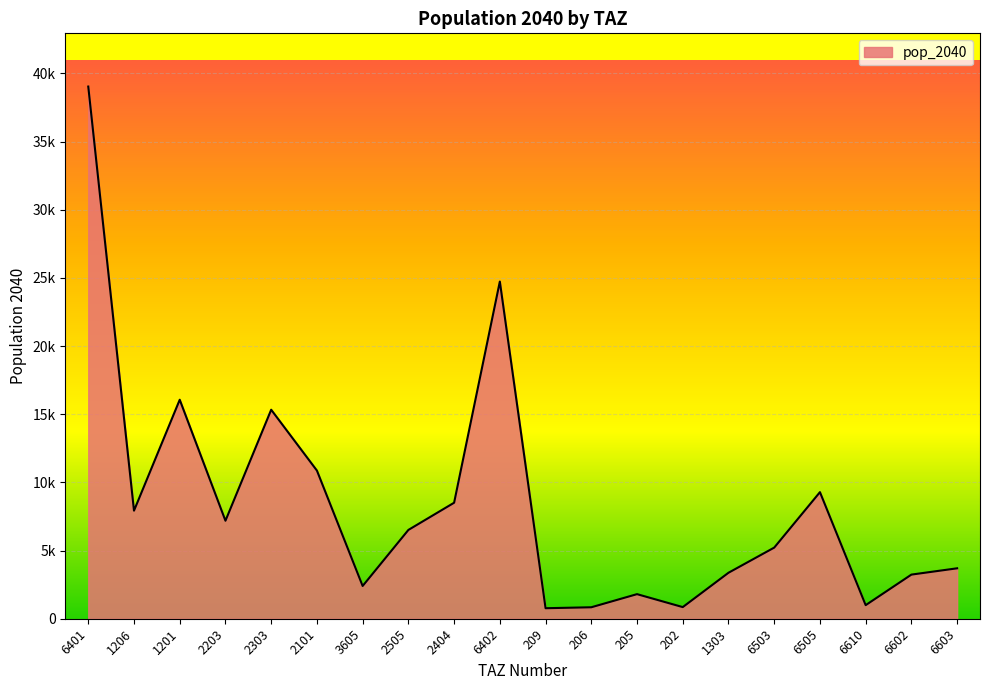

Which label corresponds to the largest value in the chart?

6401